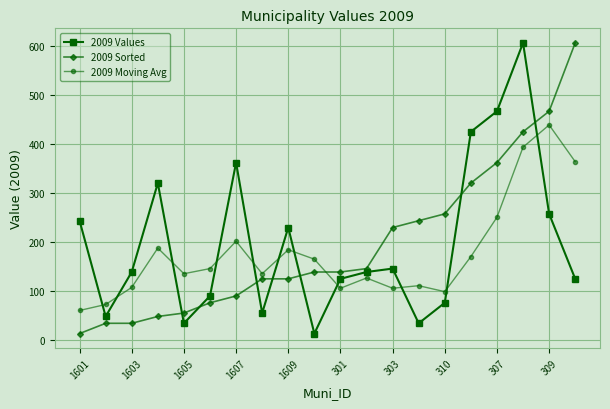

What is the value of the 2009 Moving Avg point at the 1st from the left?

61.0